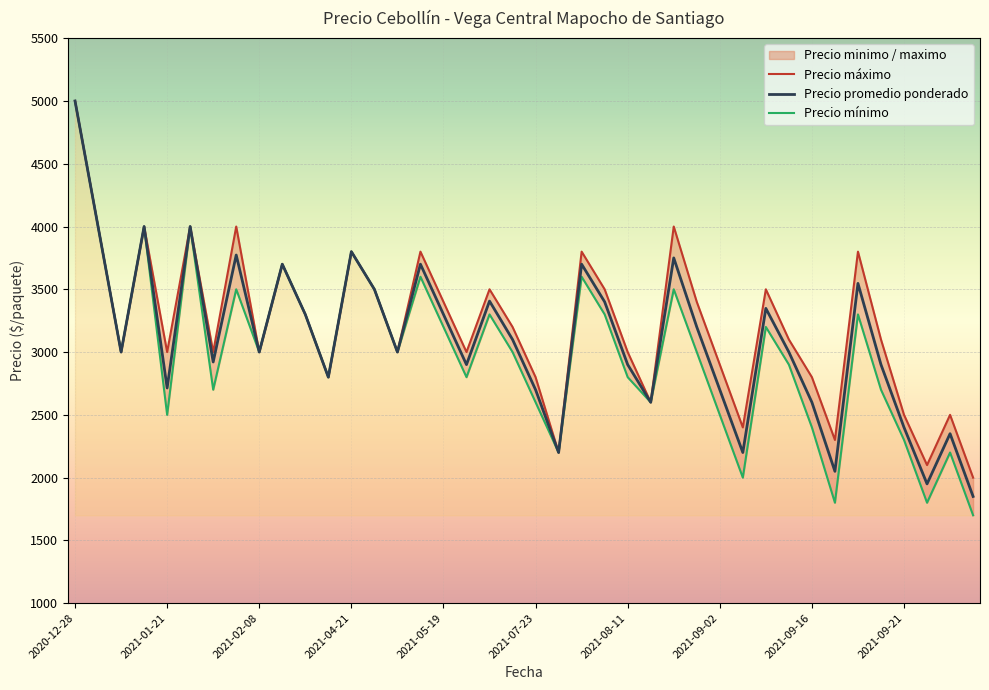

Which category has the highest value in the Precio promedio ponderado series?

2020-12-28